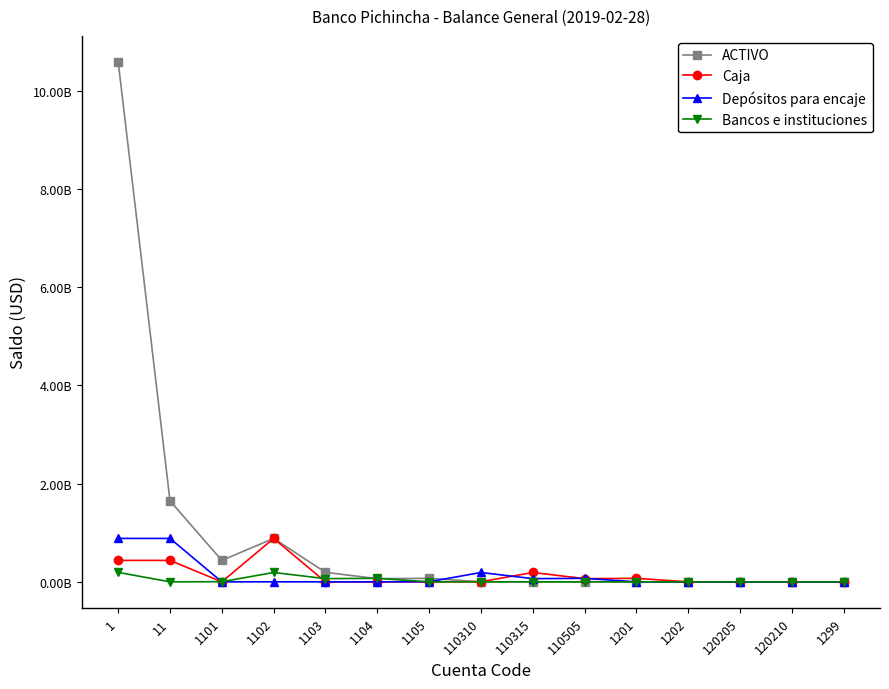

Where do ACTIVO and Bancos e instituciones first cross each other?

1103 and 1104